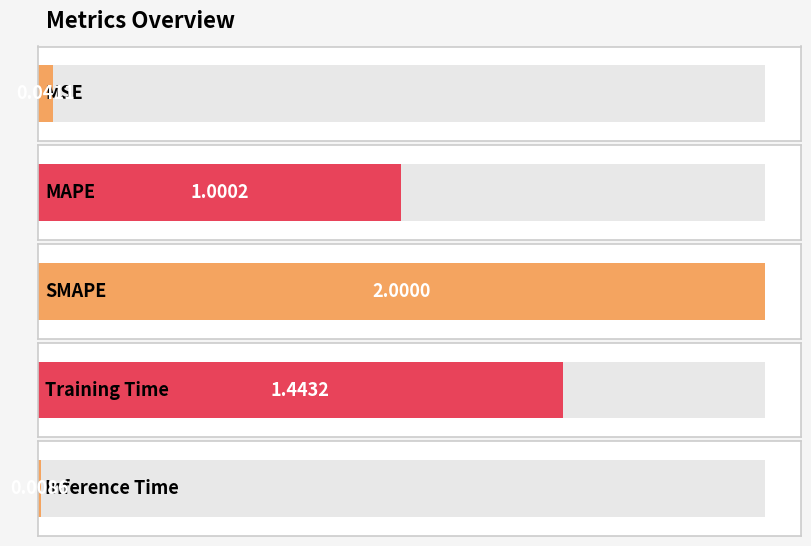

How many data points does each series have?

5